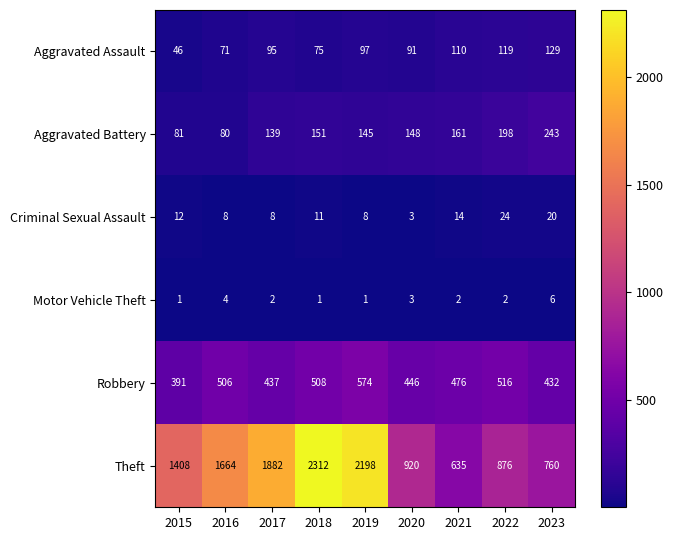

At 2022, list the series in order from largest to smallest.

Theft, Robbery, Aggravated Battery, Aggravated Assault, Criminal Sexual Assault, Motor Vehicle Theft